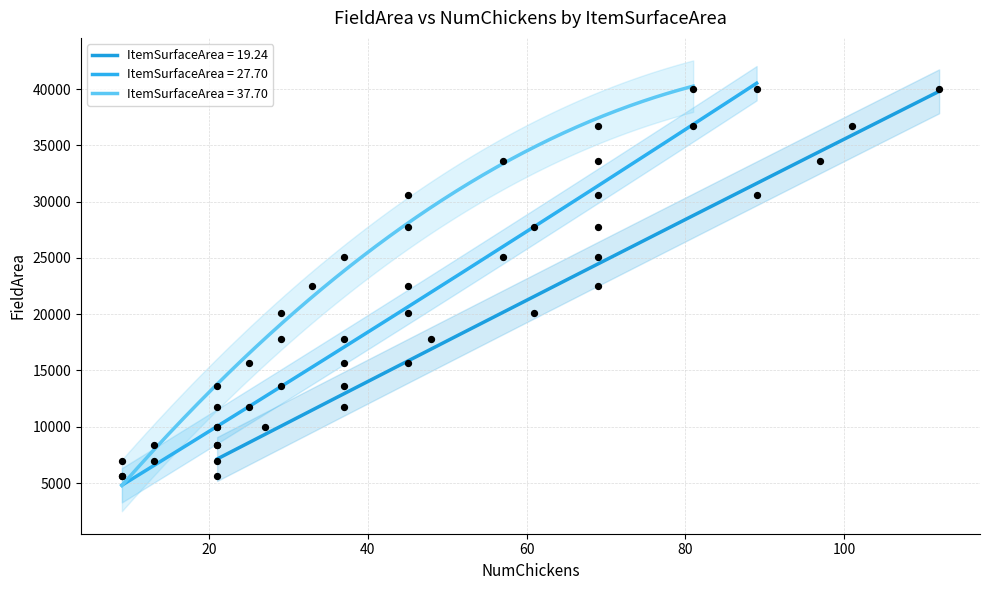

What is the minimum value for ItemSurfaceArea = 19.24?

7136.1